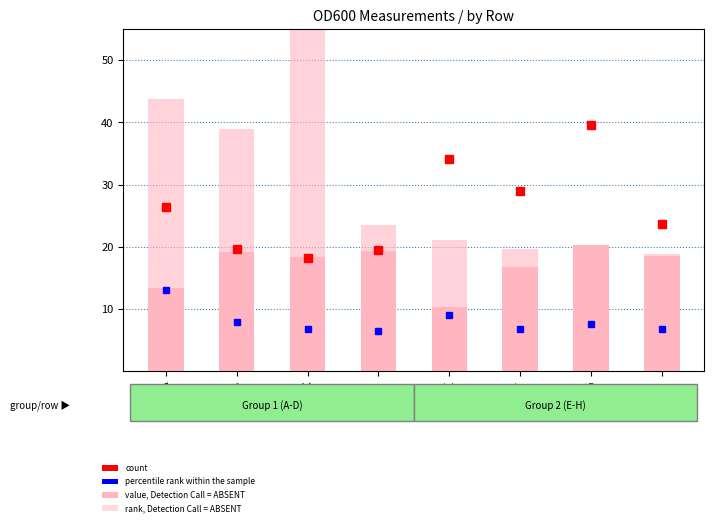

How many values in the value, Detection Call = ABSENT series exceed 18?

5